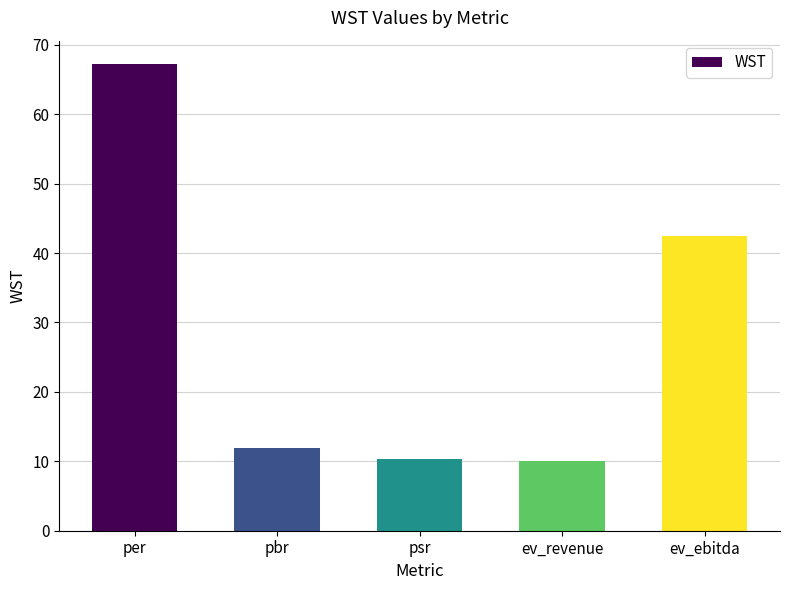

Read the value at ev_revenue.

10.0